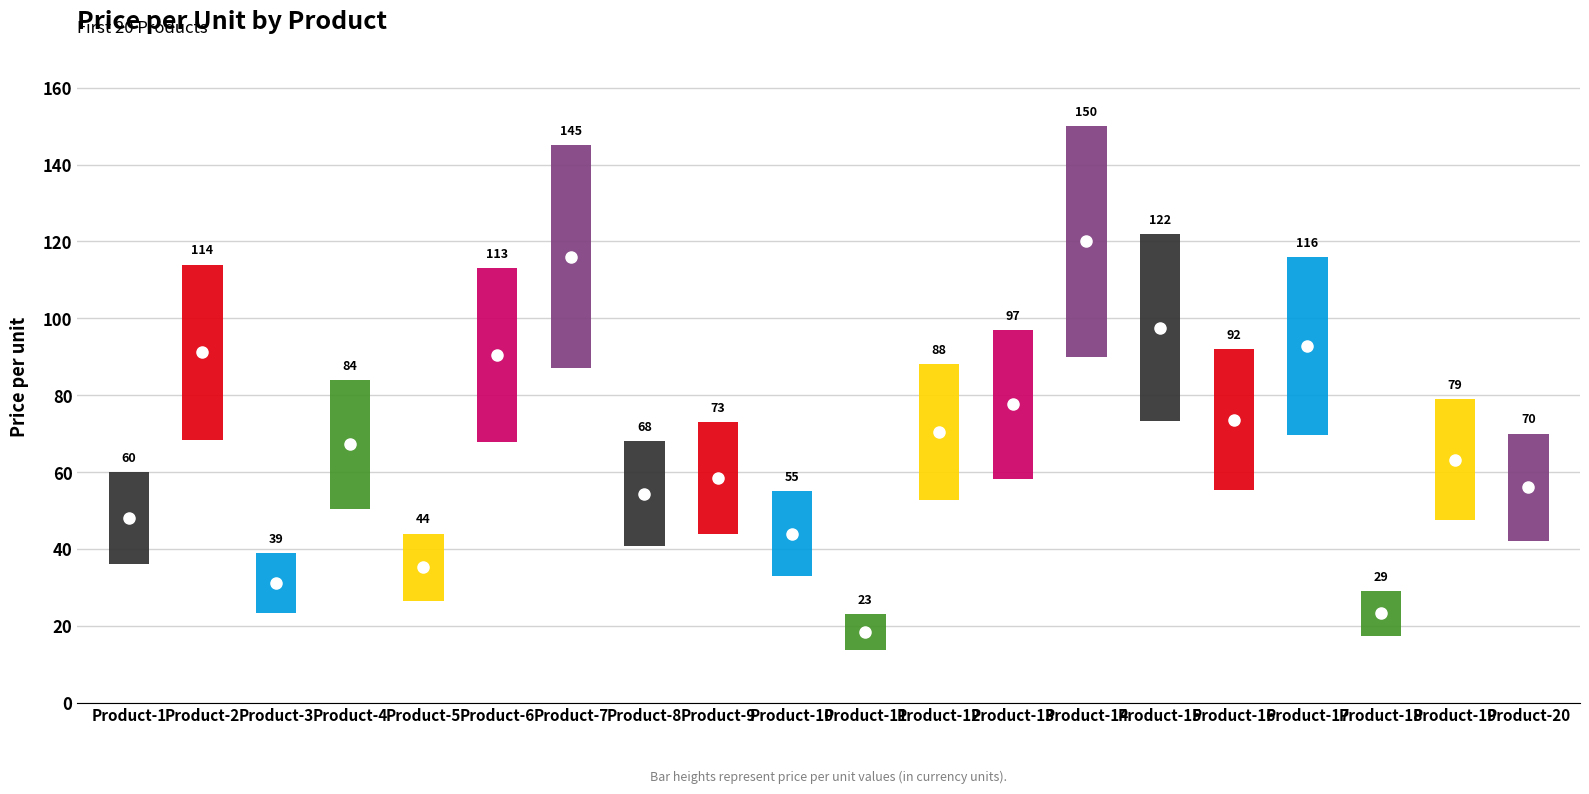

What is the greatest value displayed?

150